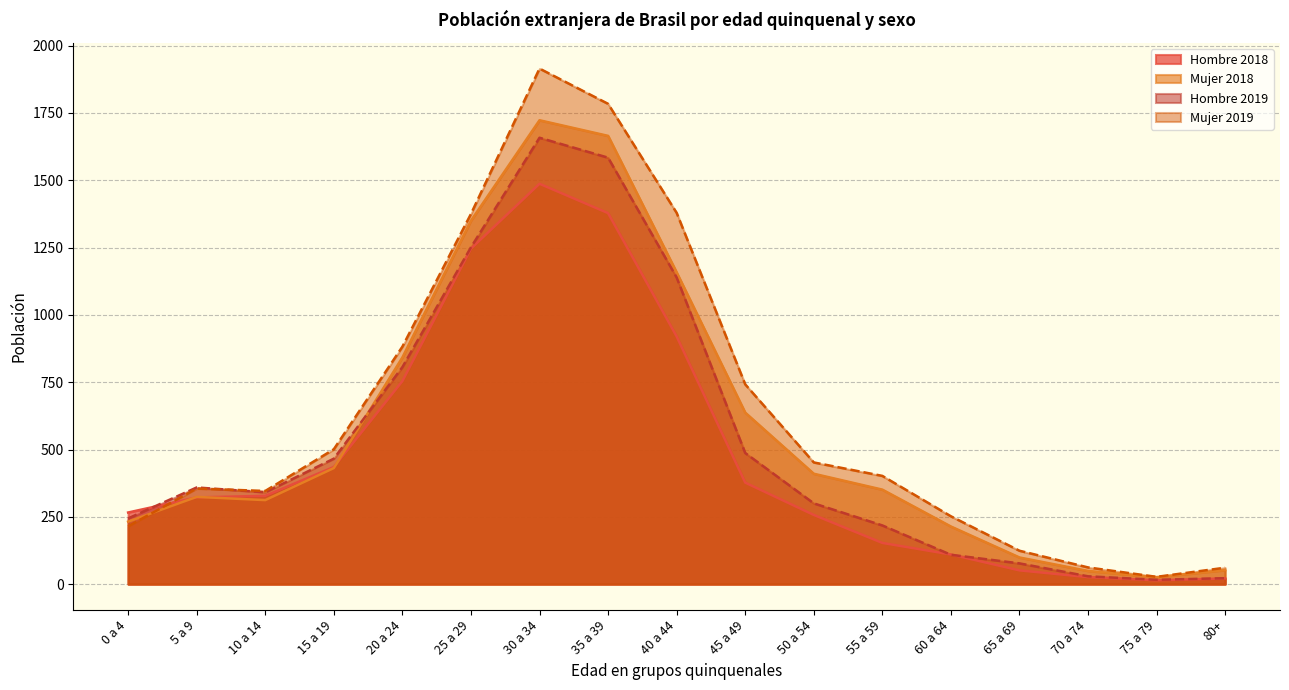

What is the spread (max minus min) of values at 45 a 49?

365